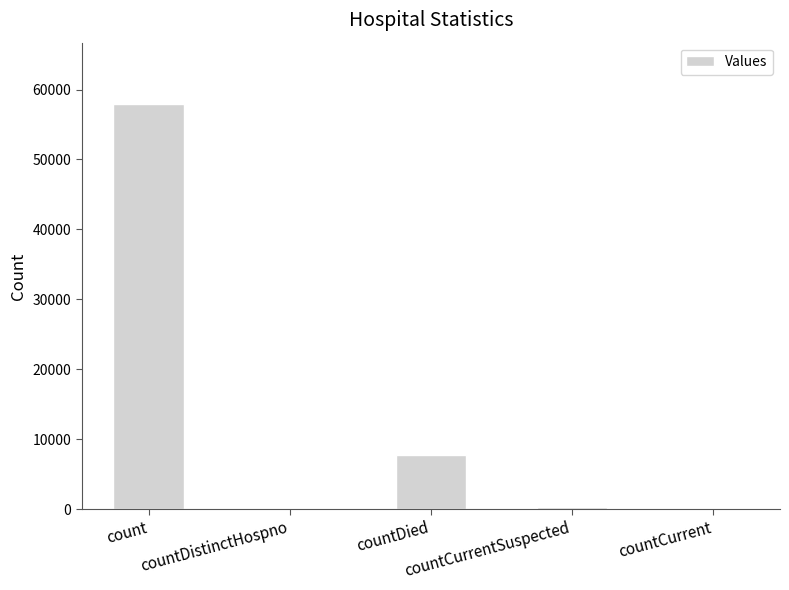

Are the bars grouped side by side (vs. stacked)?

No